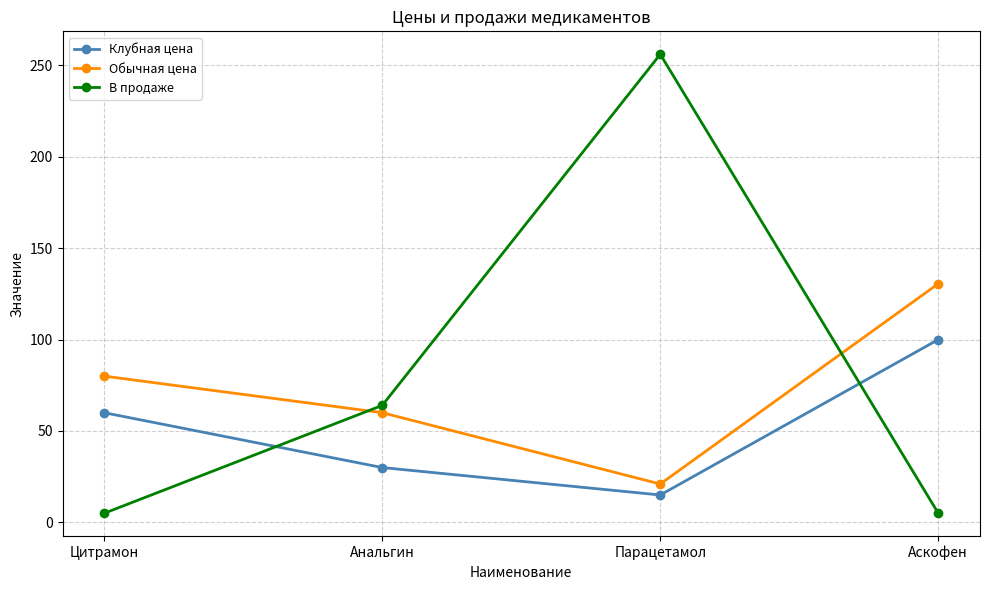

The value of Клубная цена at Аскофен is 42.2. True or false?

False